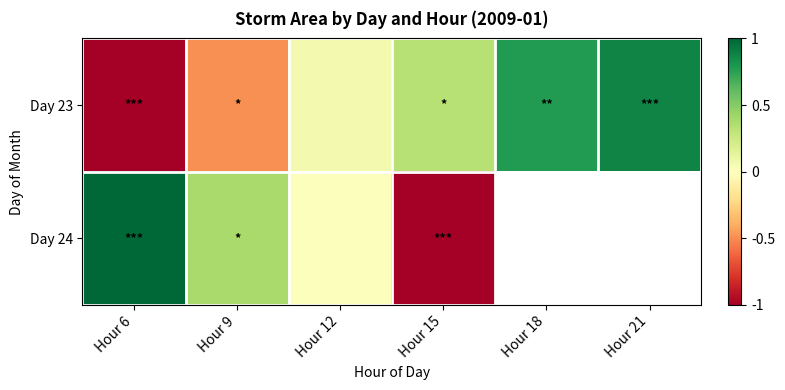

How many distinct data groups are displayed?

2